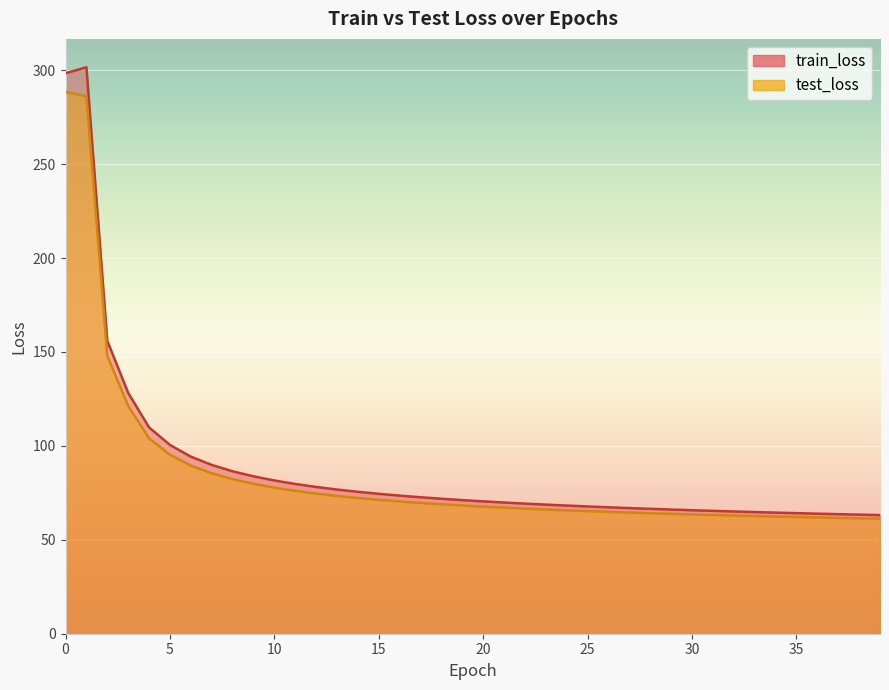

Is it true that train_loss equals 78.1 at 12?

True